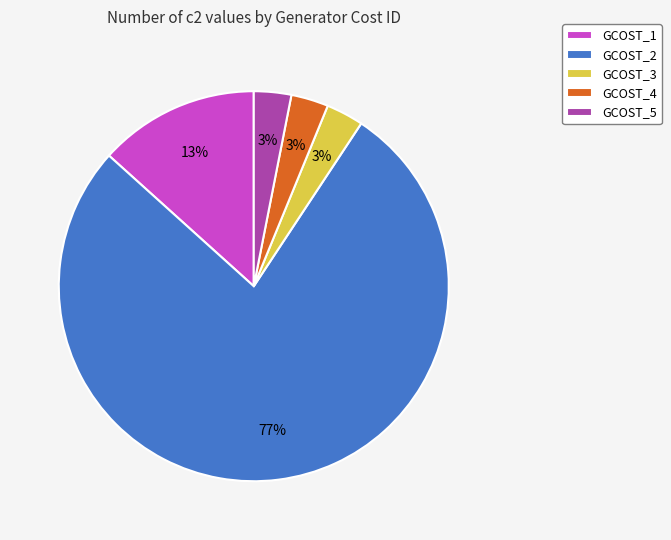

True or false: GCOST_4 accounts for 3% of the total.

True